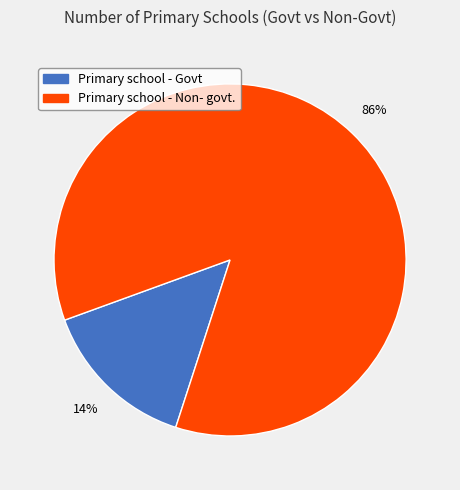

How many slices are in this pie chart?

2